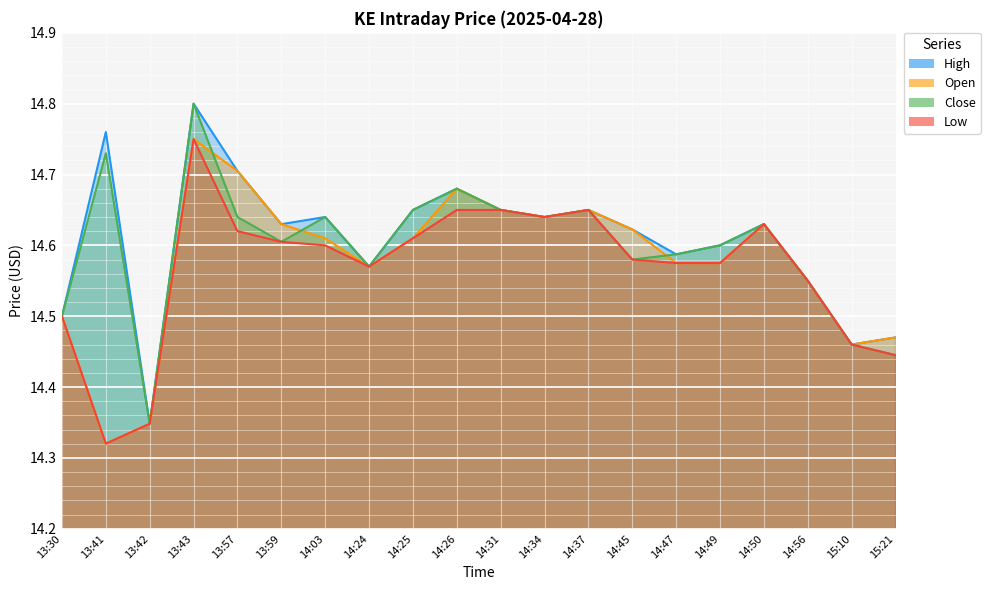

At which category does Close reach its first local valley?

13:42